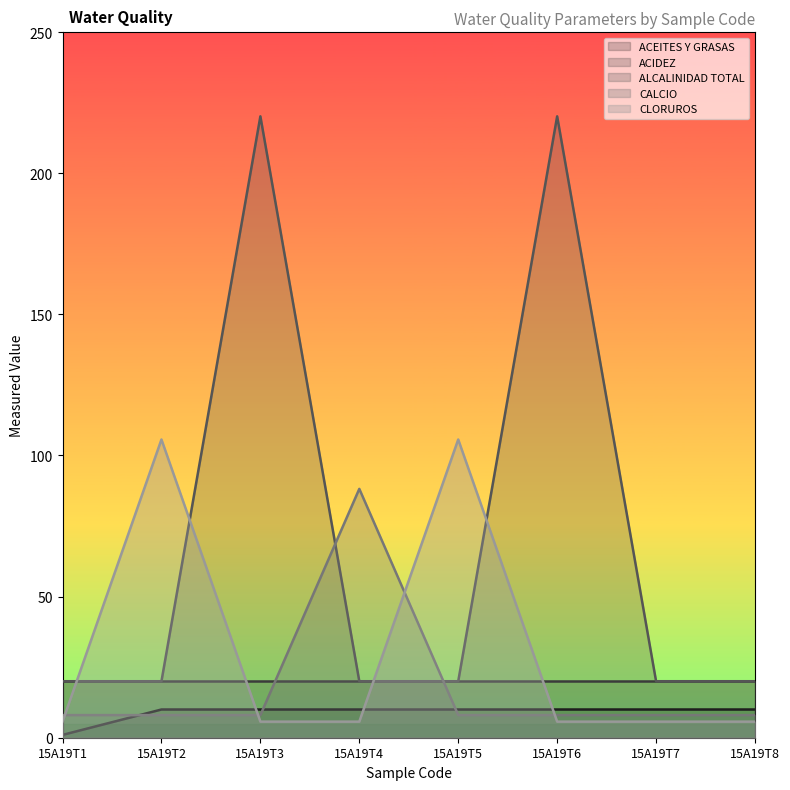

The value of ACEITES Y GRASAS at 15A19T7 is 10.0. True or false?

True